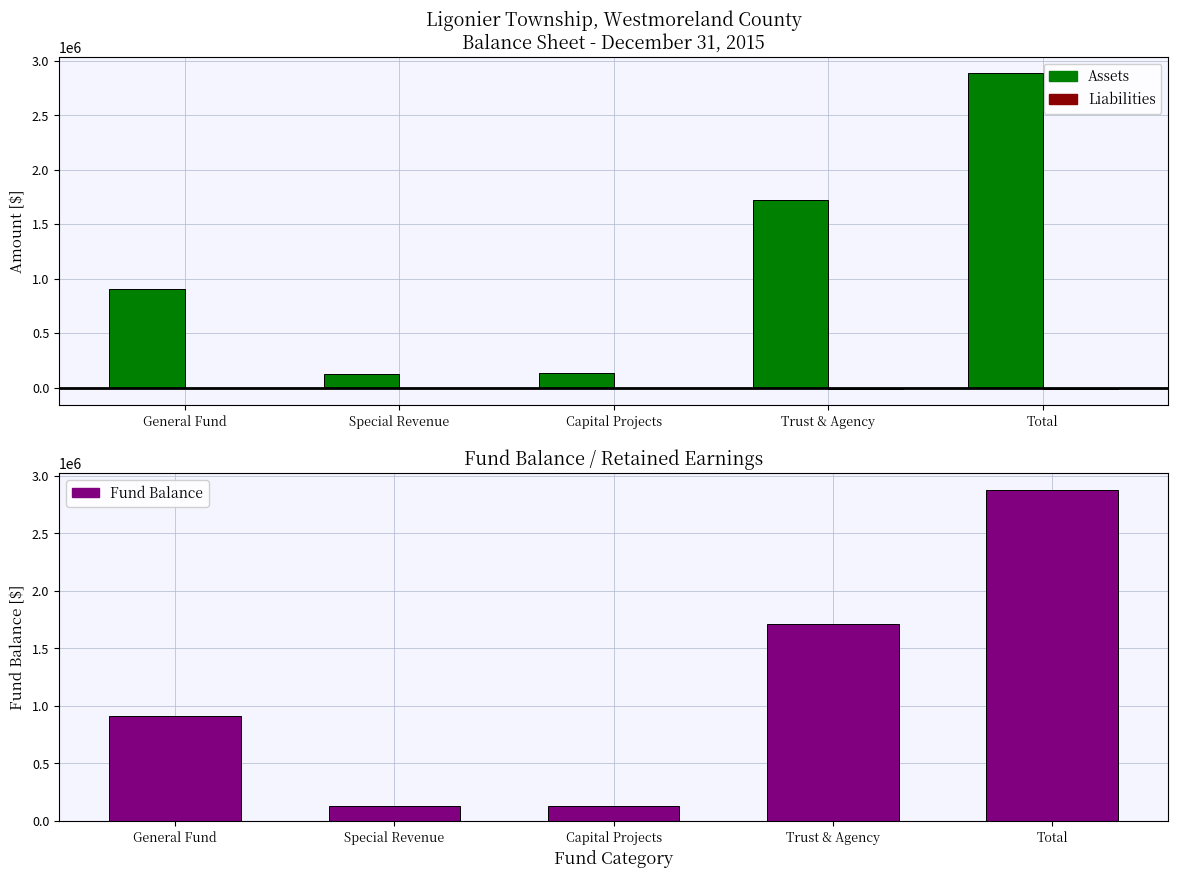

What is the smallest value displayed?

-12550